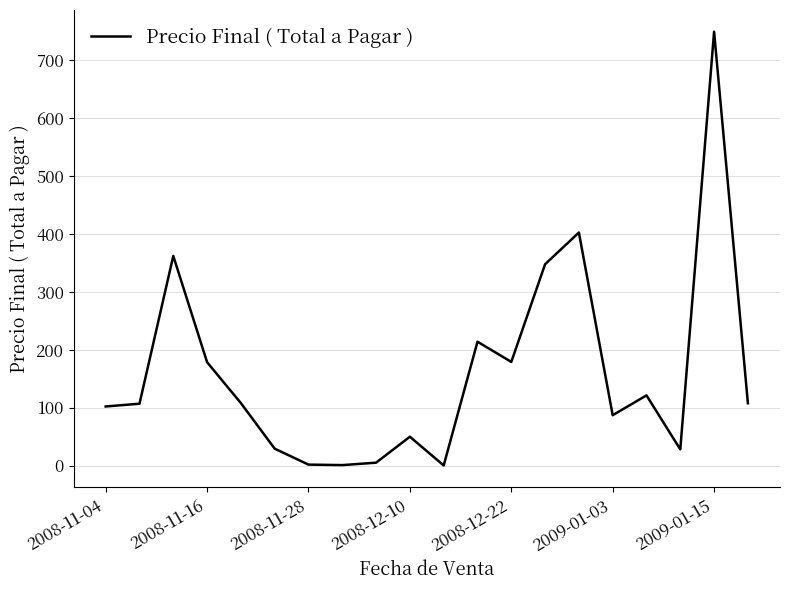

How many lines are shown in the chart?

1